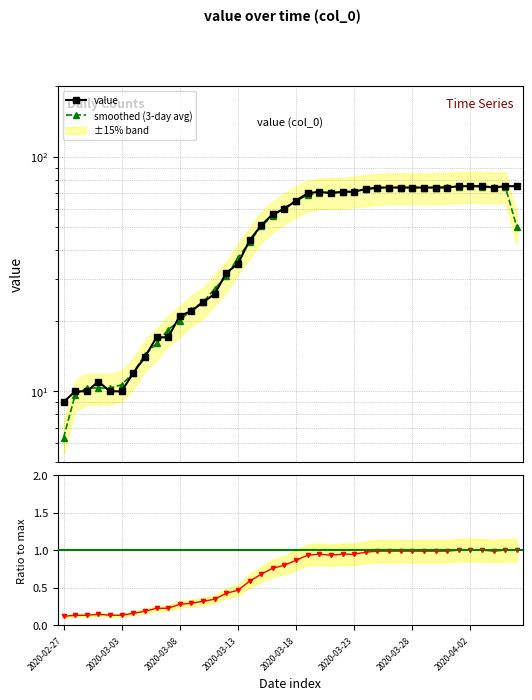

What is the difference between the maximum and minimum values in the value series?

66.0